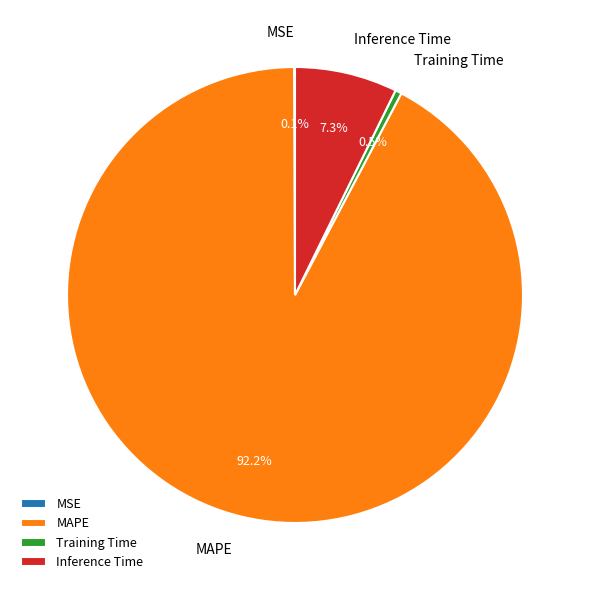

What is the largest slice in the pie chart?

MAPE